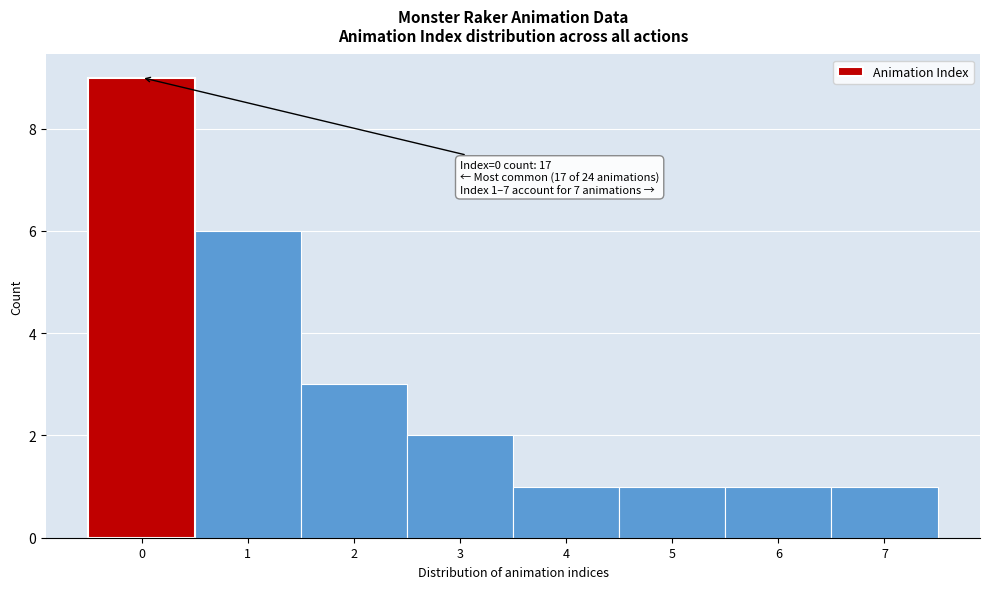

Reading left to right, what are all the values shown in this chart?

9	6	3	2	1	1	1	1